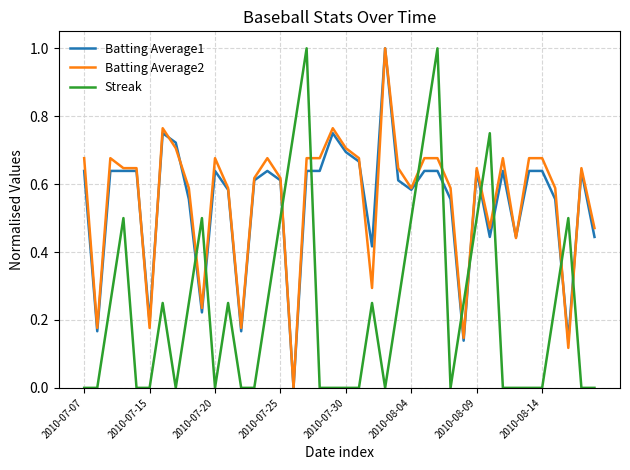

How many lines are shown in the chart?

3